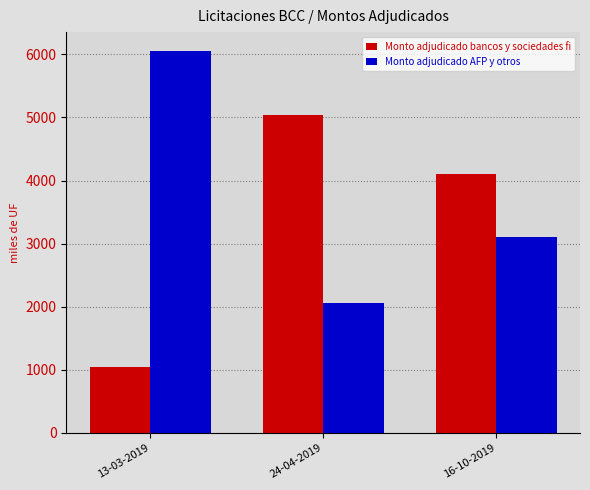

List the series in order of their overall mean, lowest first.

Monto adjudicado bancos y sociedades fi, Monto adjudicado AFP y otros